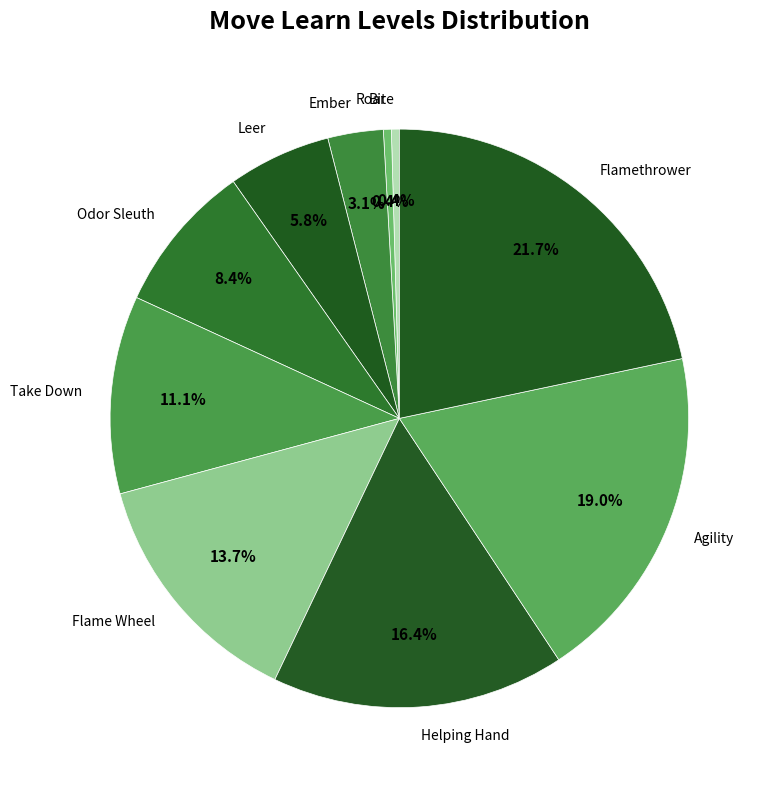

Count the number of slices in the pie.

10